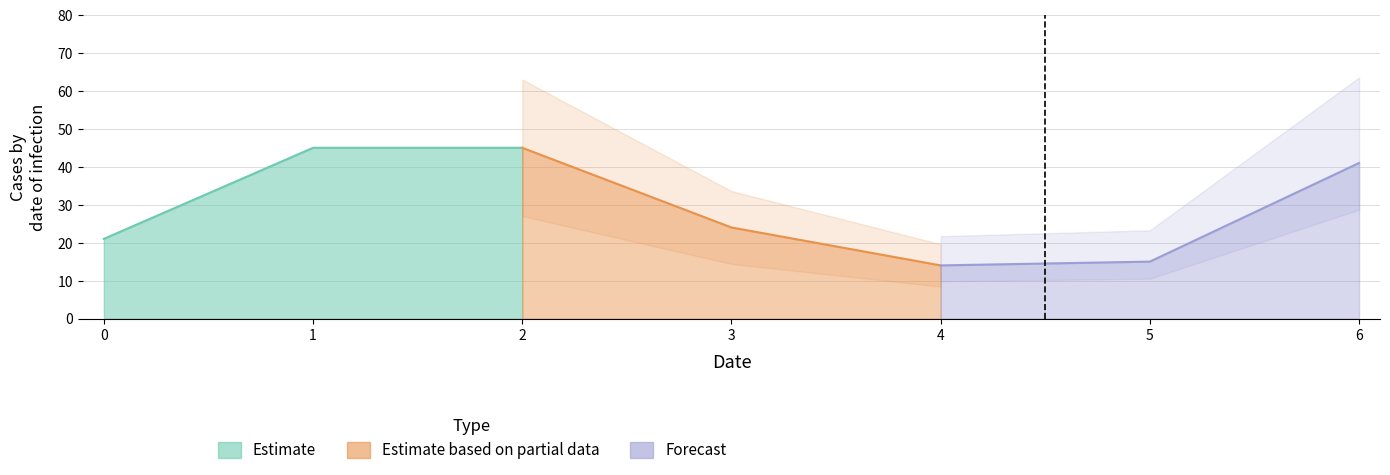

In Cluster_1, how many points are lower than both neighbors (excluding endpoints)?

1